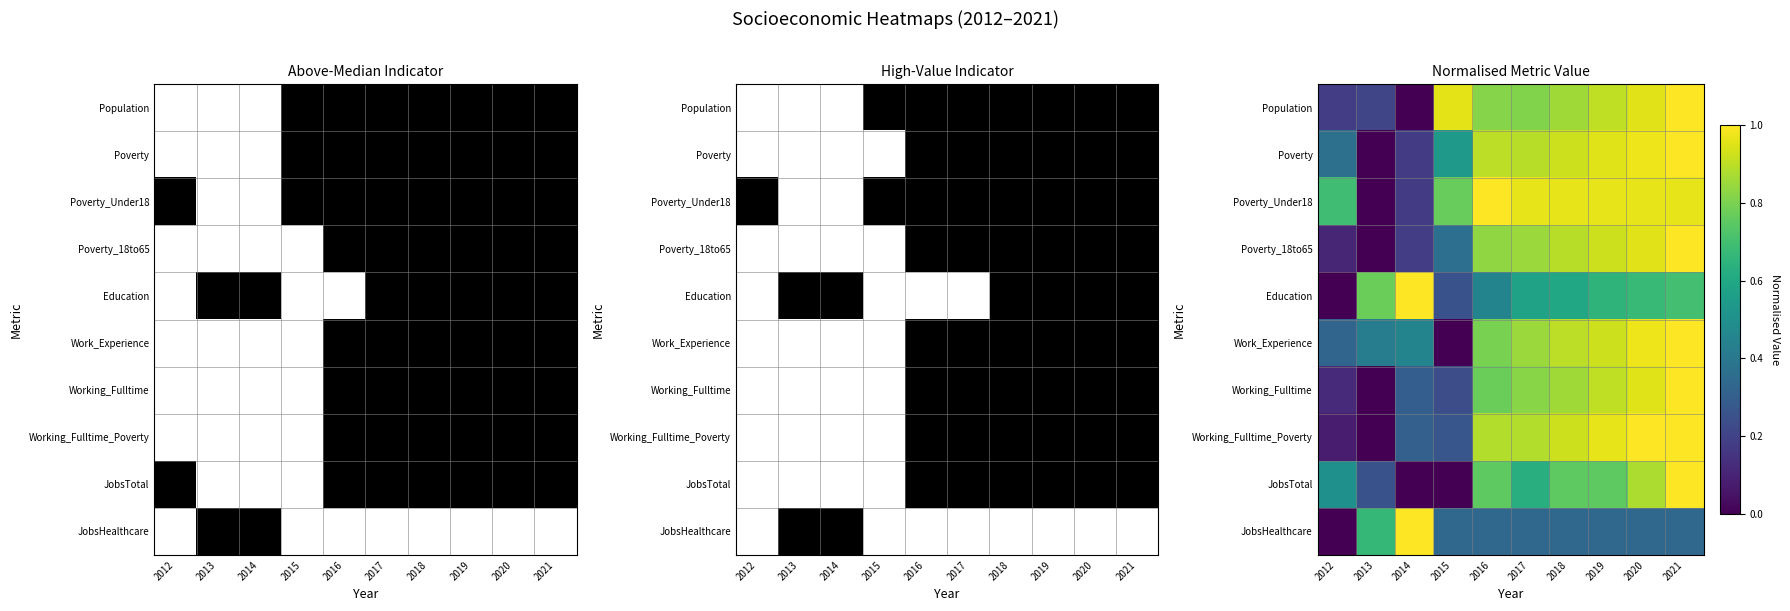

What is the difference between the maximum and minimum values in the JobsHealthcare series?

1.0